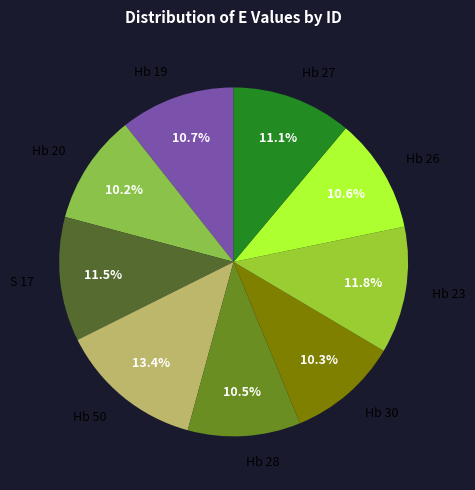

Do Hb 30 and S 17 together represent more than half of the pie?

No